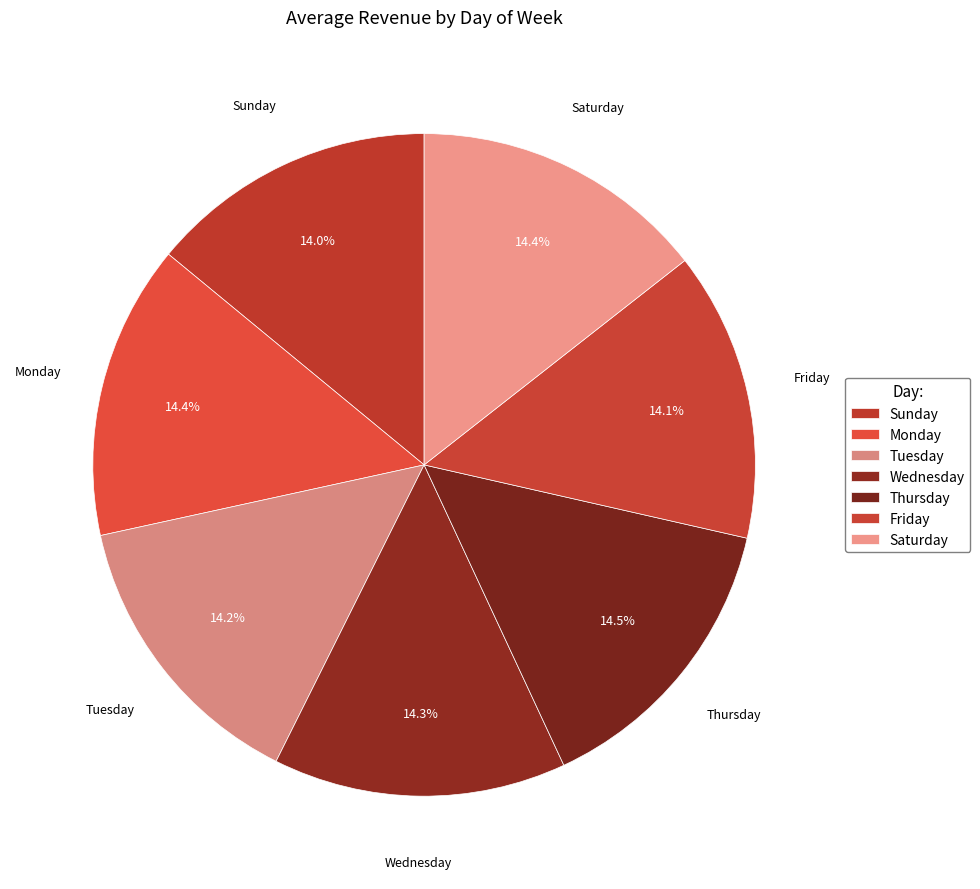

Does any single category account for the majority?

No